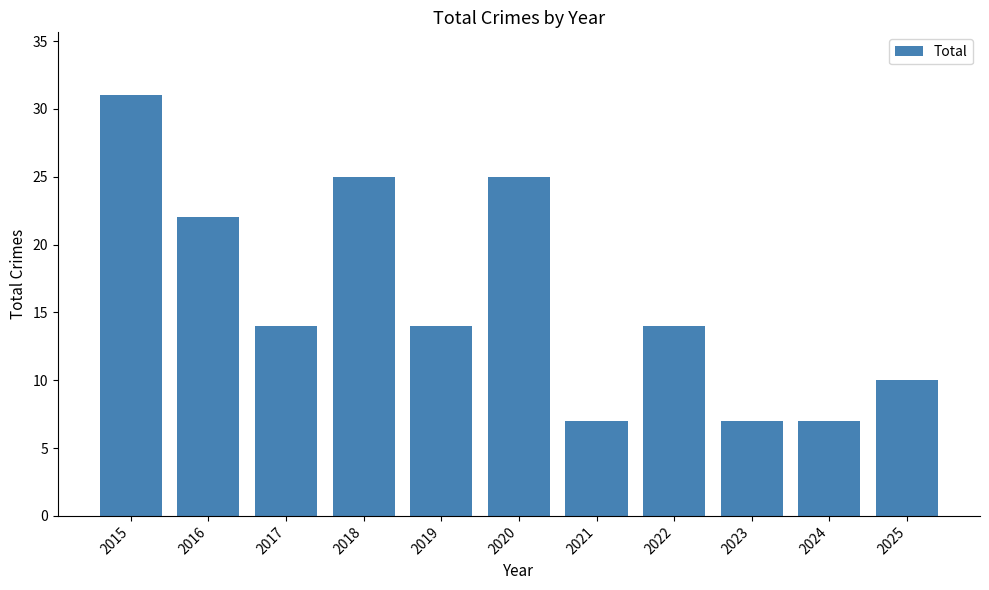

What is the greatest value displayed?

31